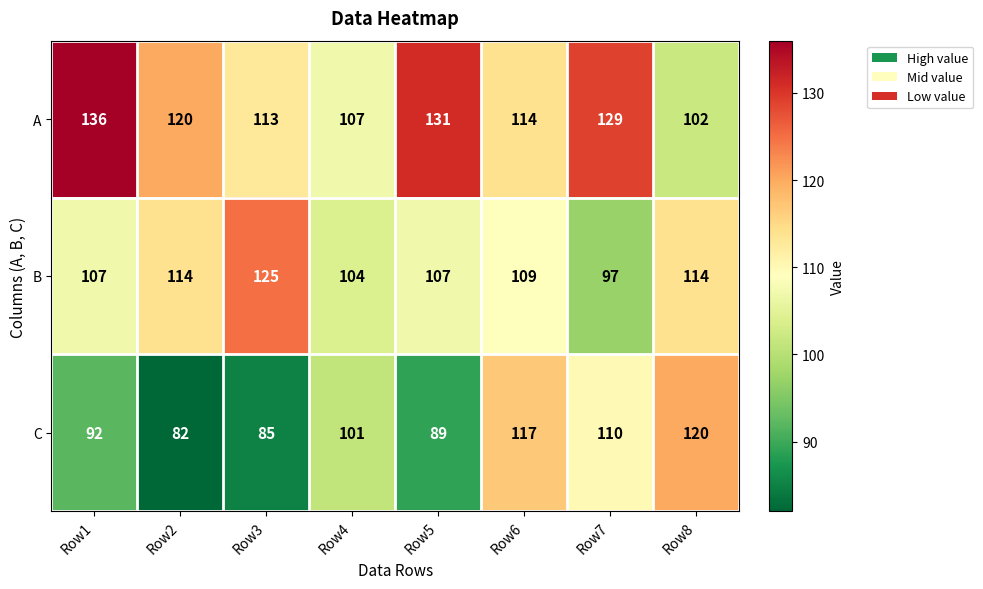

Between Row3 and Row4, which series saw the biggest shift?

B